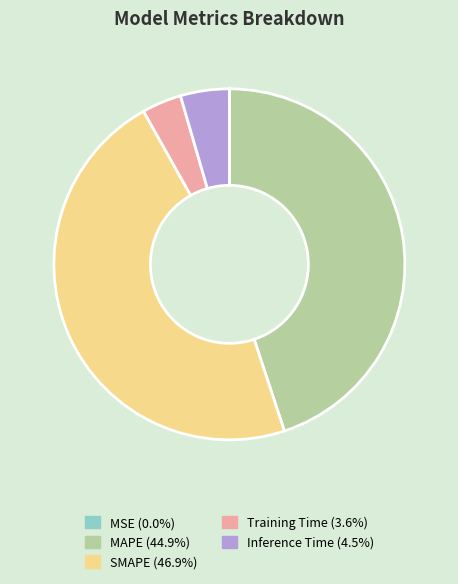

Which has a higher value, Inference Time or Training Time?

Inference Time